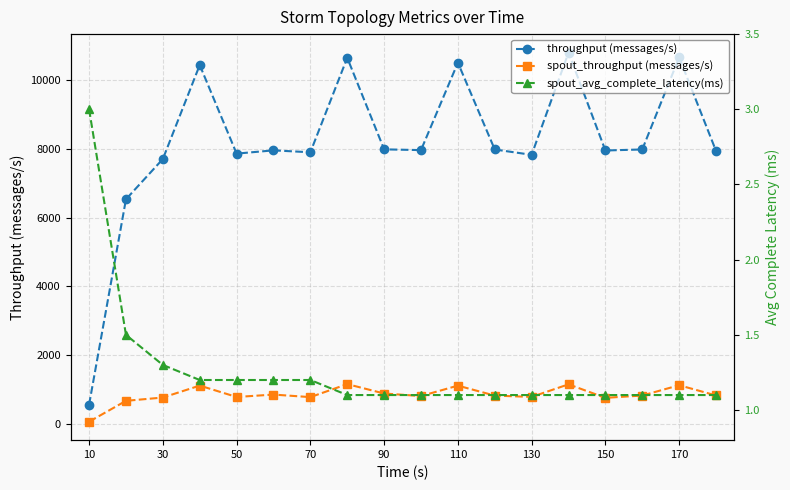

True or false: spout_throughput (messages/s) has more than 1 interior local peaks.

True